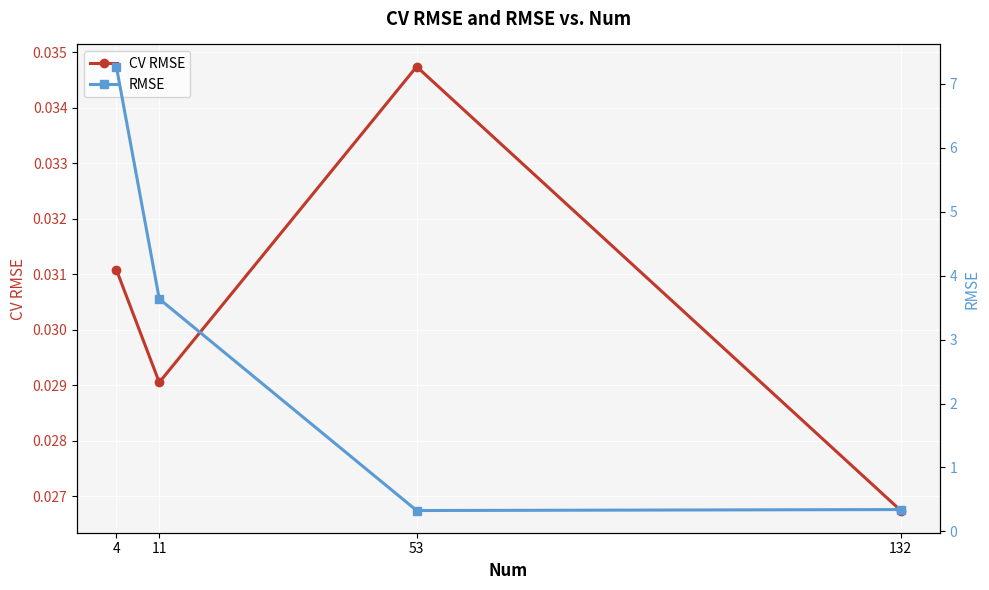

How many lines are shown in the chart?

2